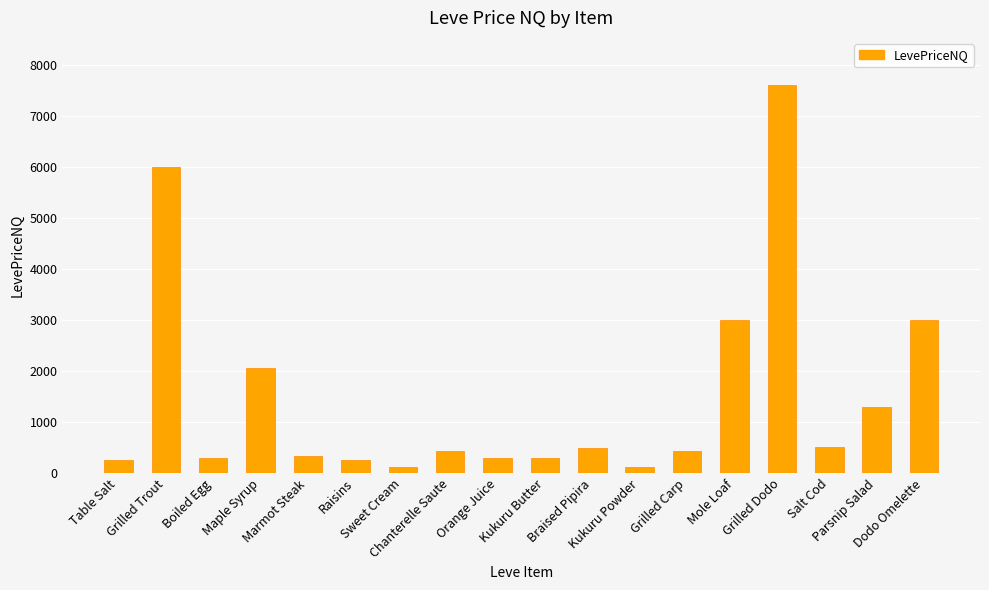

What is the sum of all values?

26820.0